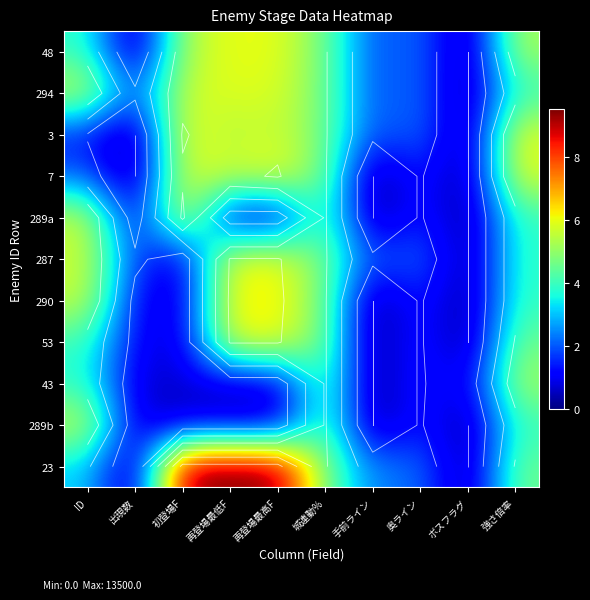

At how many categories does at least one series exceed 2?

8